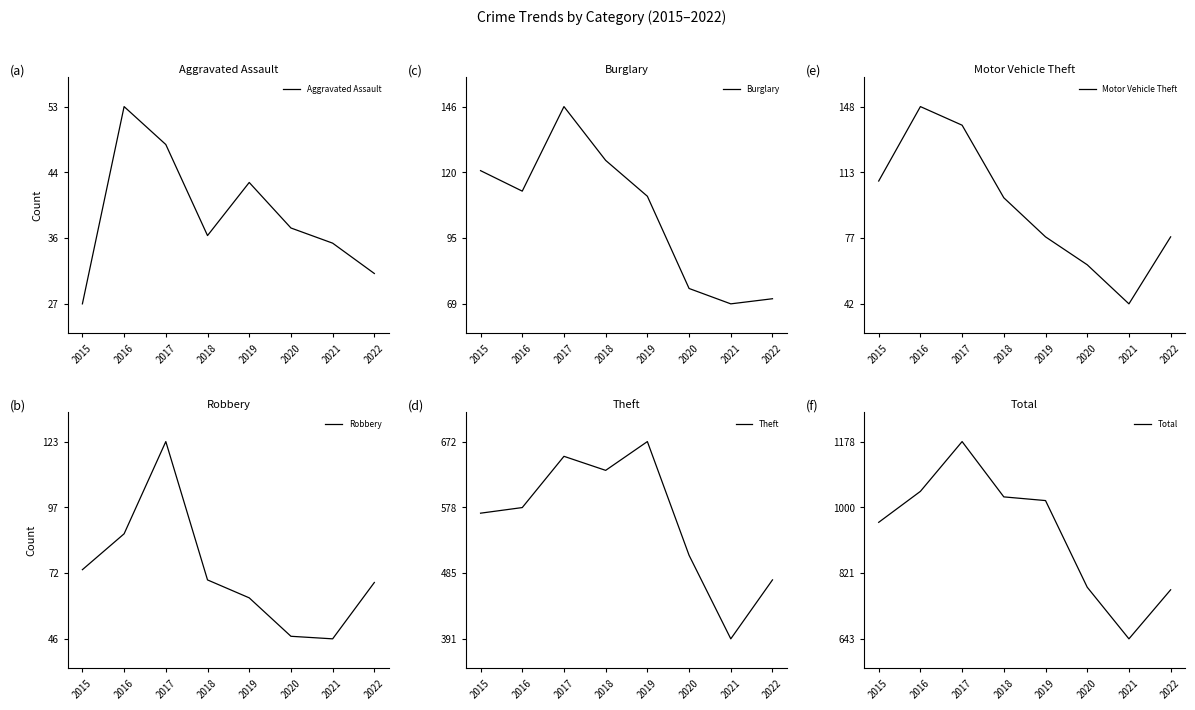

What is the value of the Total point at the 1st from the left?

959